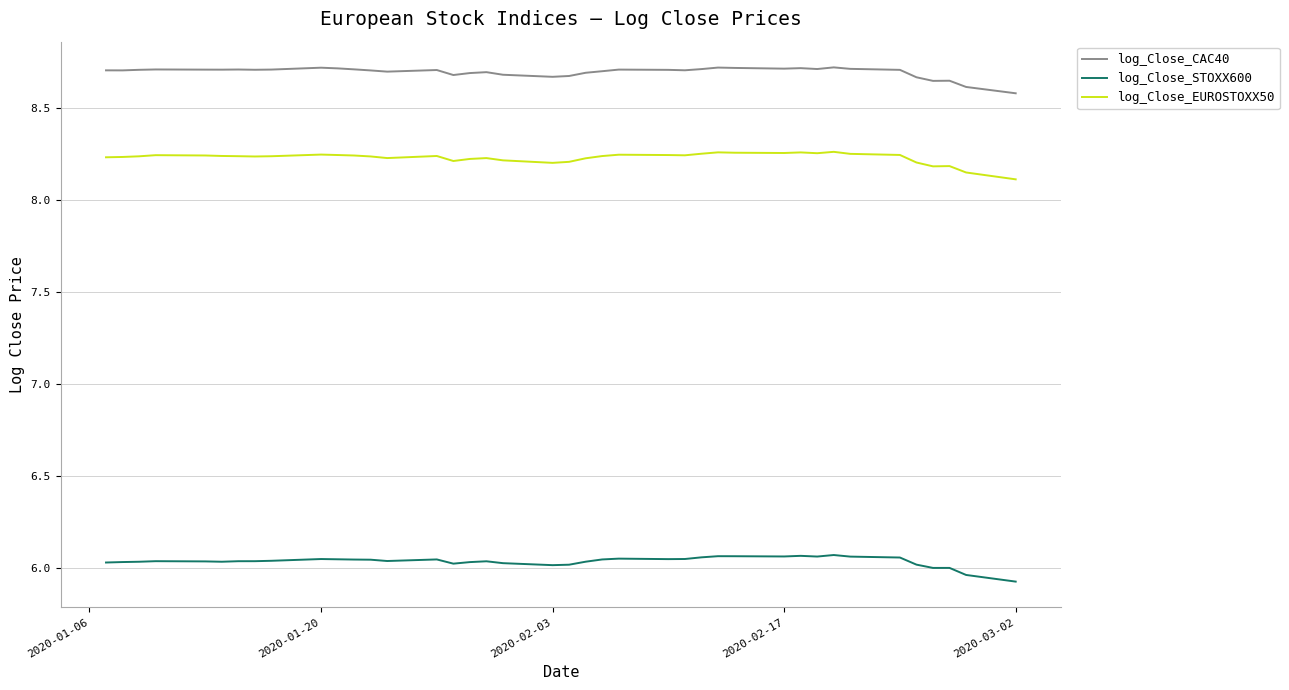

Which series has the largest total across all categories?

log_Close_CAC40